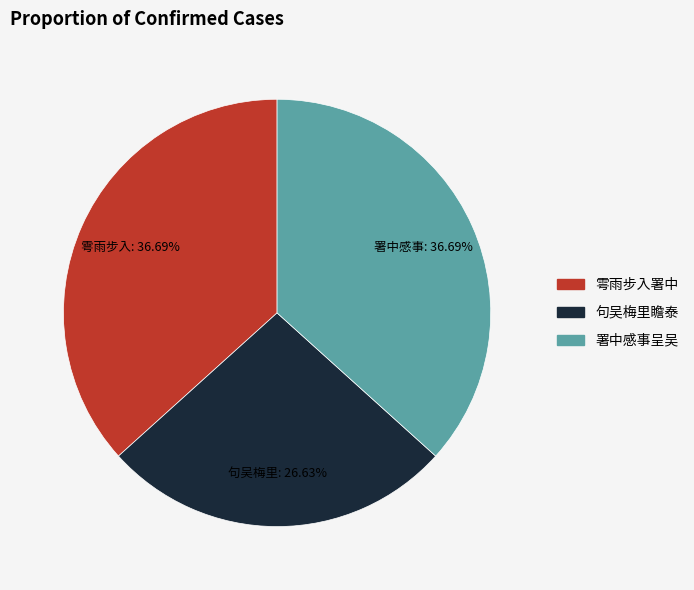

Which category has the smallest portion of the pie?

句吴梅里瞻泰